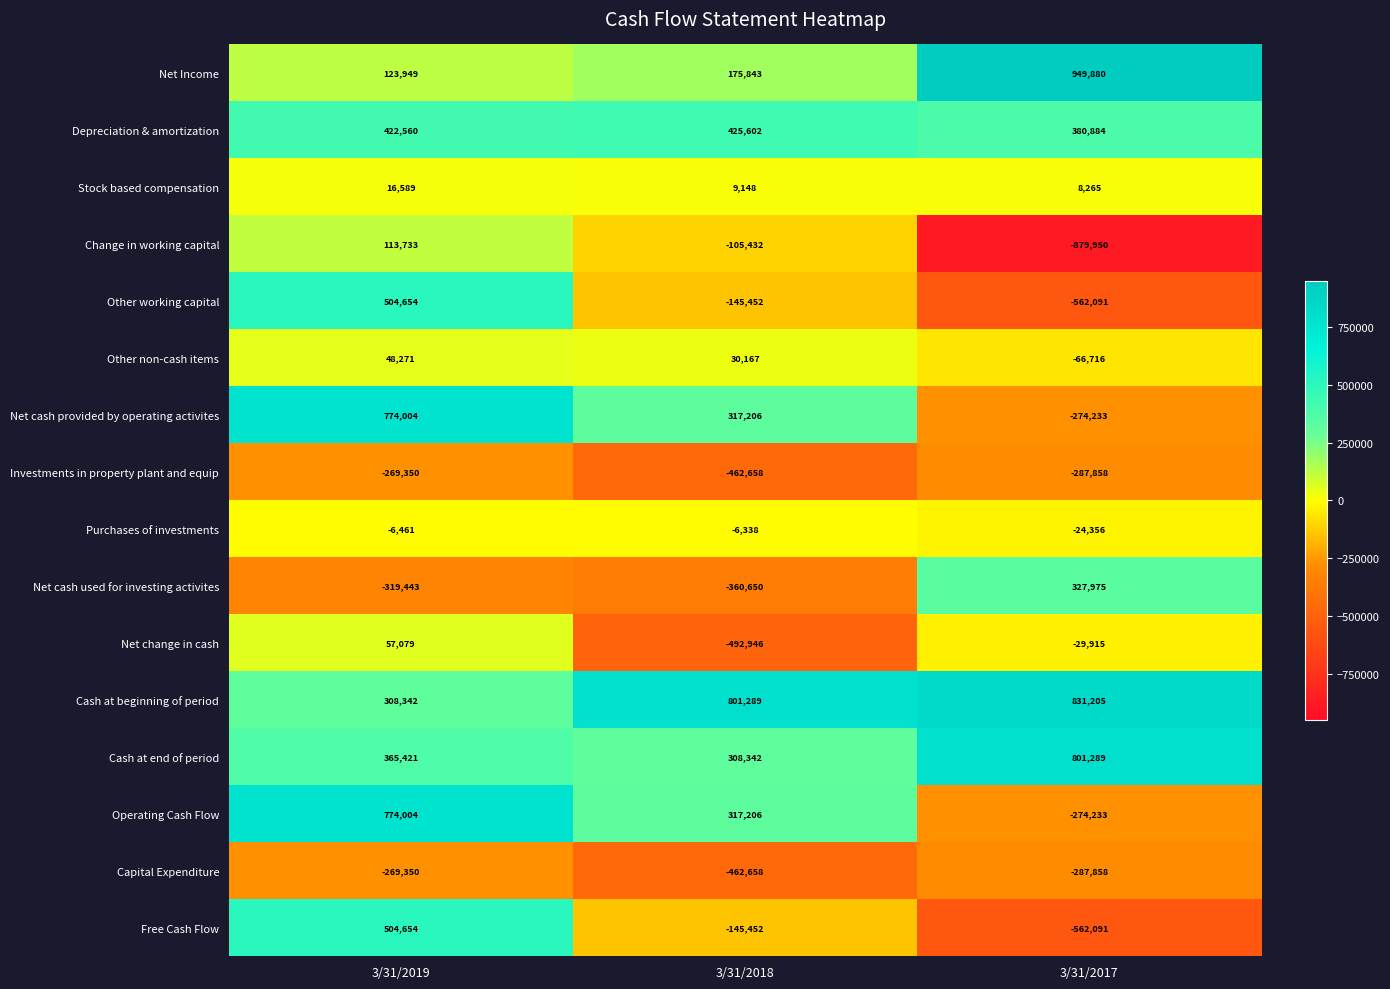

What is the greatest value displayed?

949880